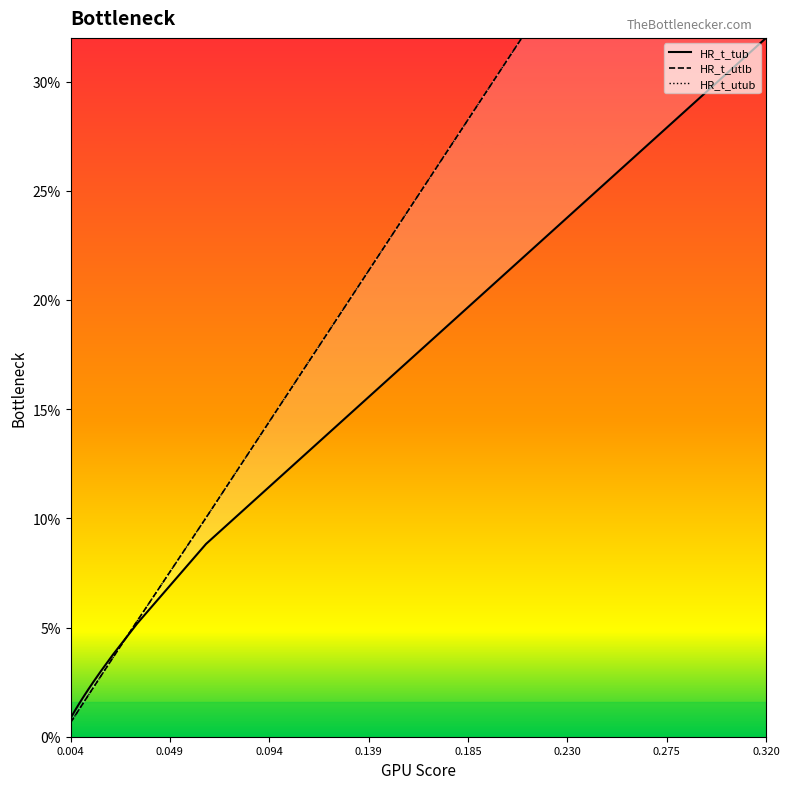

What are all the series names shown in the legend?

HR_t_tub, HR_t_utlb, HR_t_utub